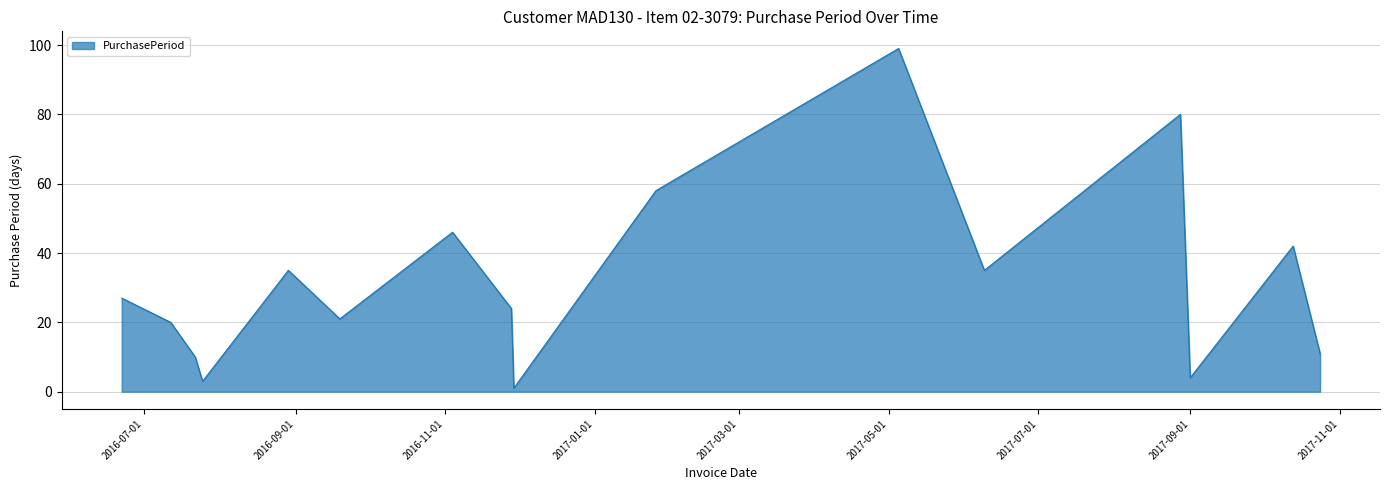

What is the greatest value displayed?

99